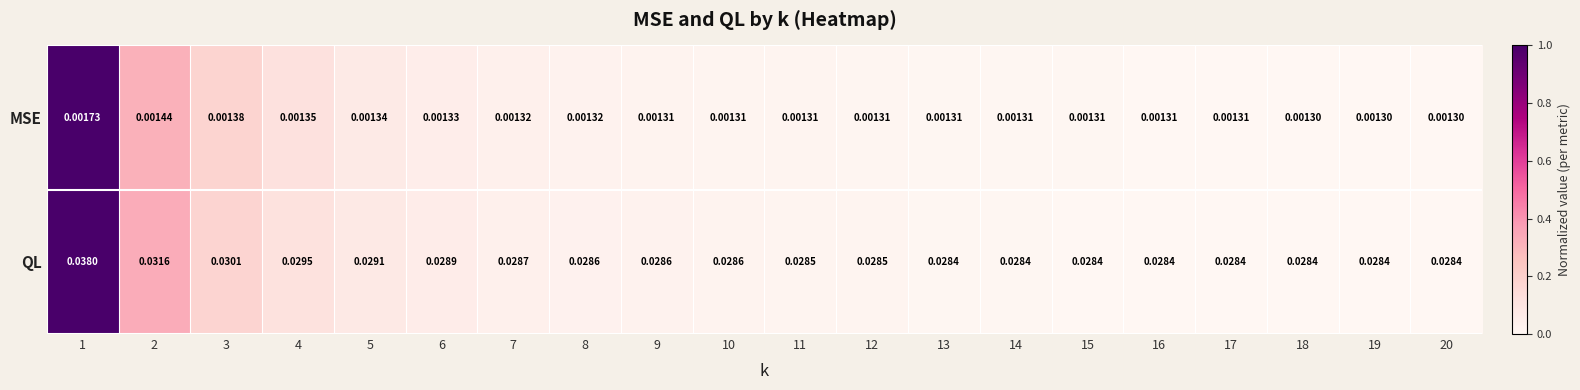

Which label corresponds to the largest value in the chart?

1